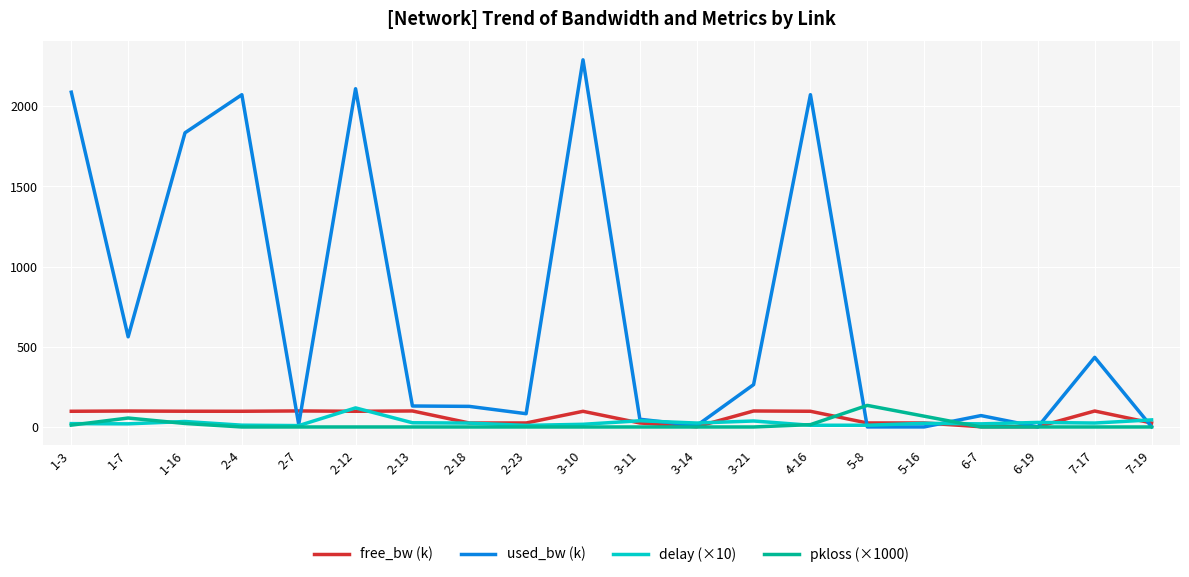

What is the difference between the highest and lowest values at 3-21?

264.0